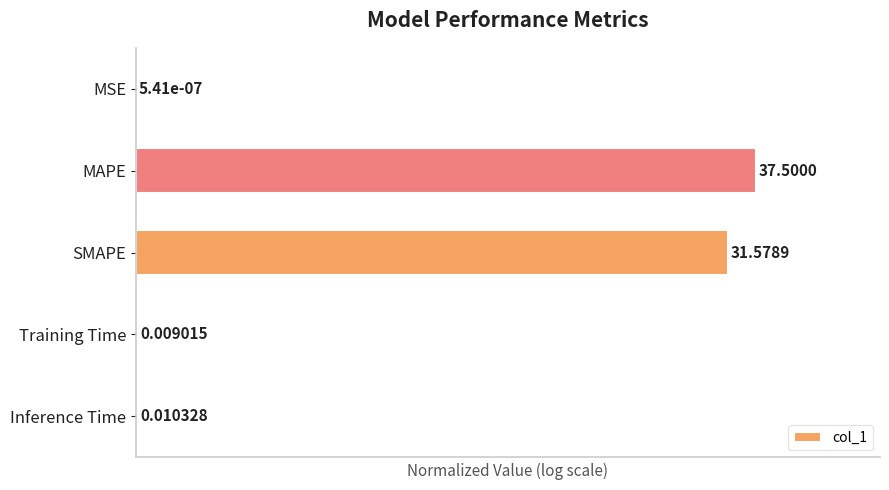

At which label is the value closest to 50?

SMAPE